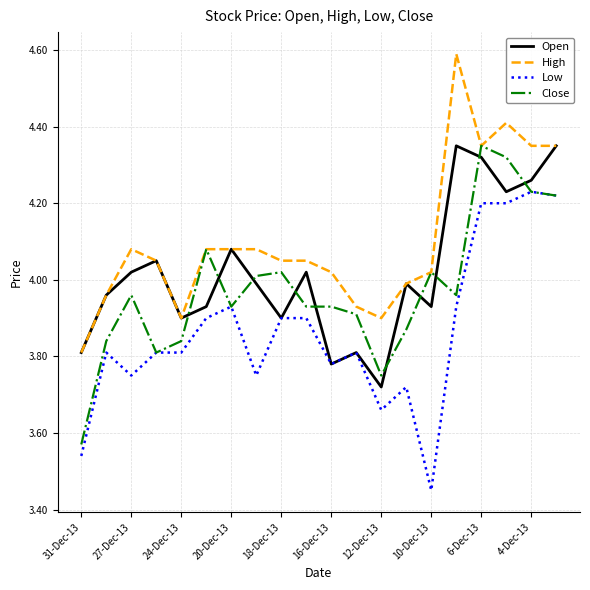

True or false: High and Low intersect in this chart.

False